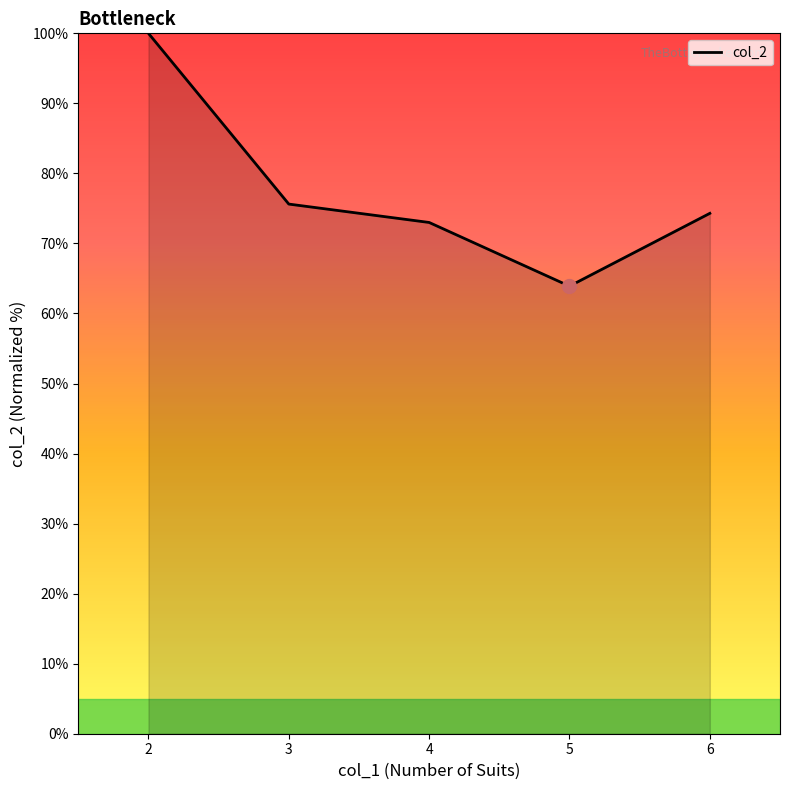

Rank the categories by value from highest to lowest.

2, 3, 6, 4, 5